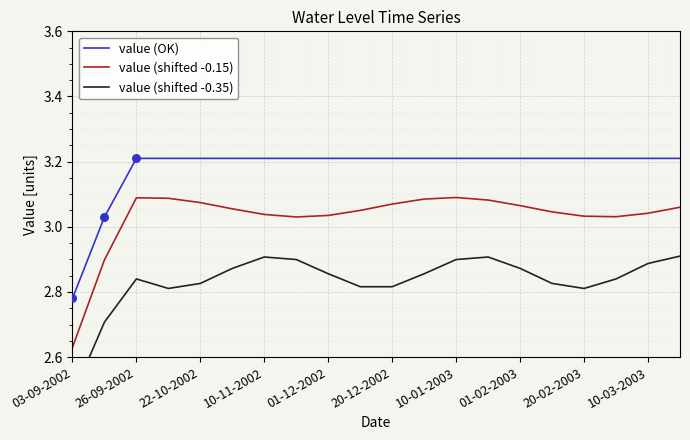

At how many categories does at least one series exceed 2?

20